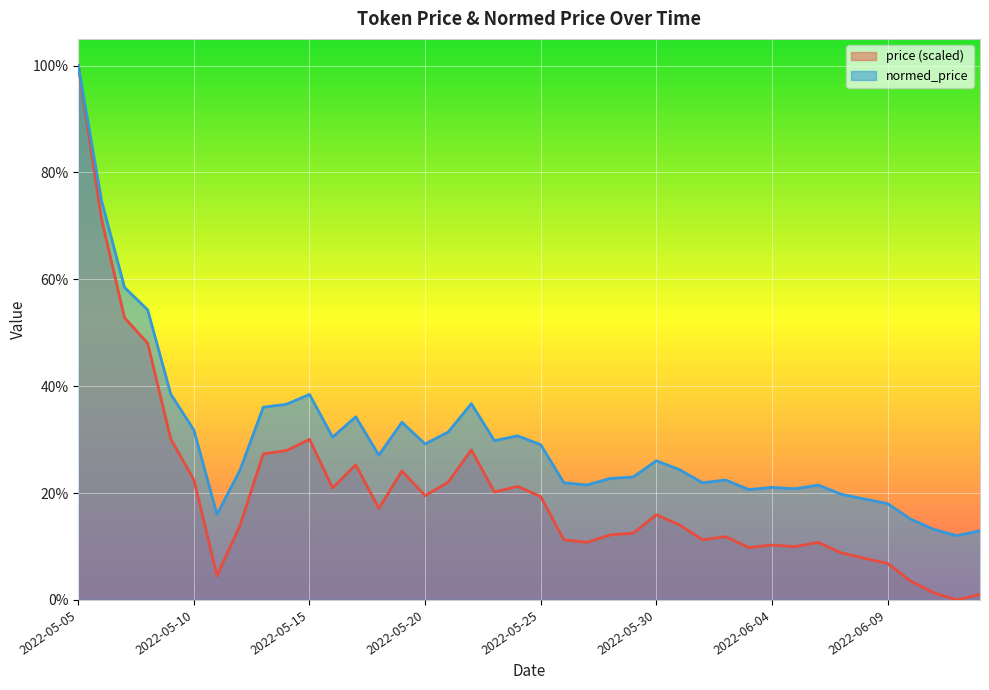

At which category does price reach its first local peak?

2022-05-15